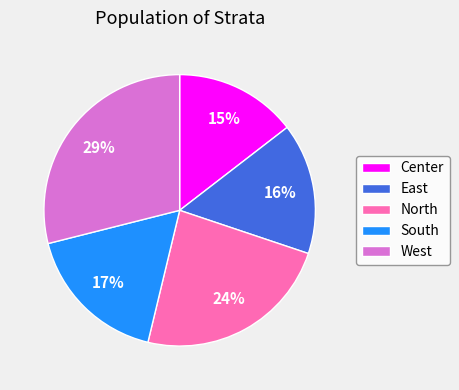

Count the number of slices in the pie.

5